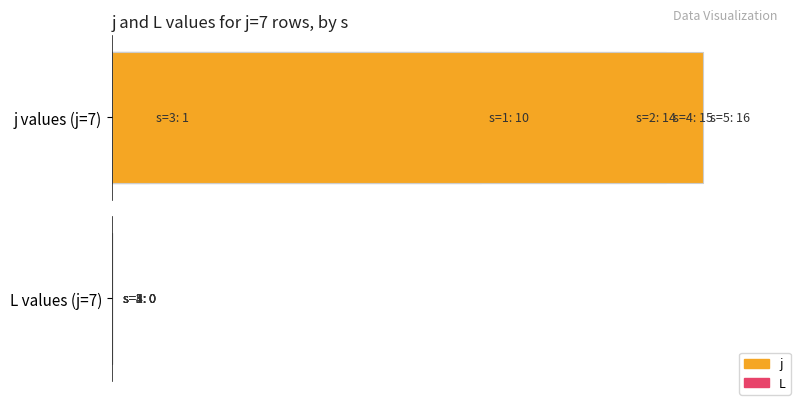

What is the value of the L bar at the 4th from the left?

0.8